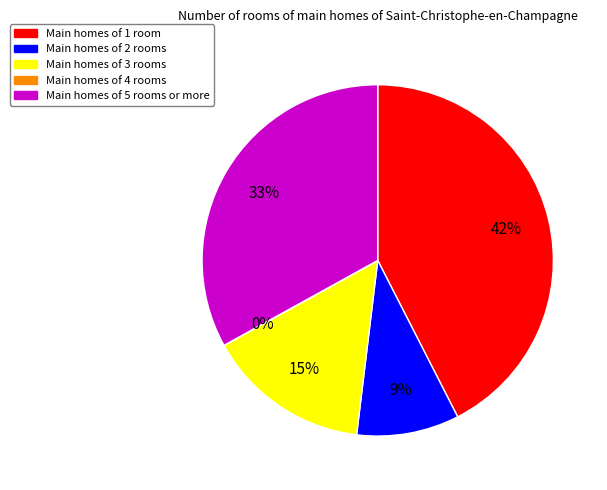

Between Main homes of 1 room and Main homes of 2 rooms, which is larger?

Main homes of 1 room